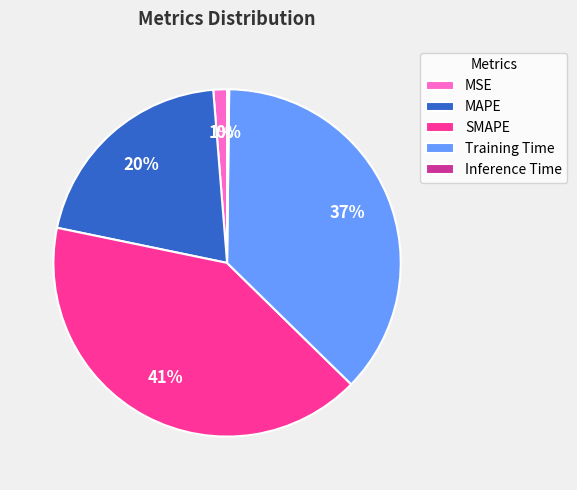

Is there a majority slice in this chart?

No